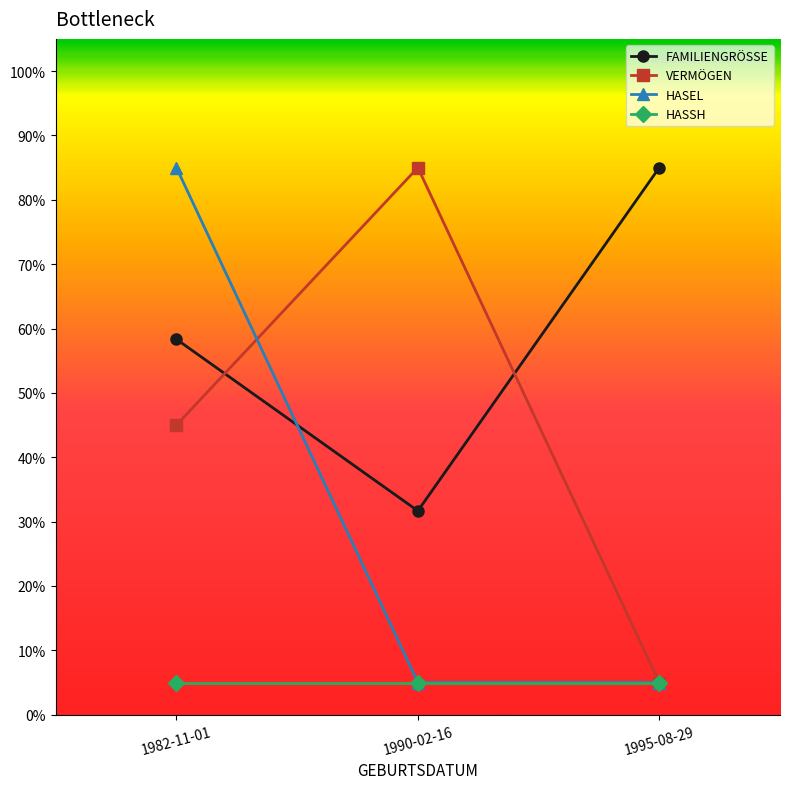

Between 1982-11-01 and 1990-02-16, which series saw the biggest shift?

HASEL